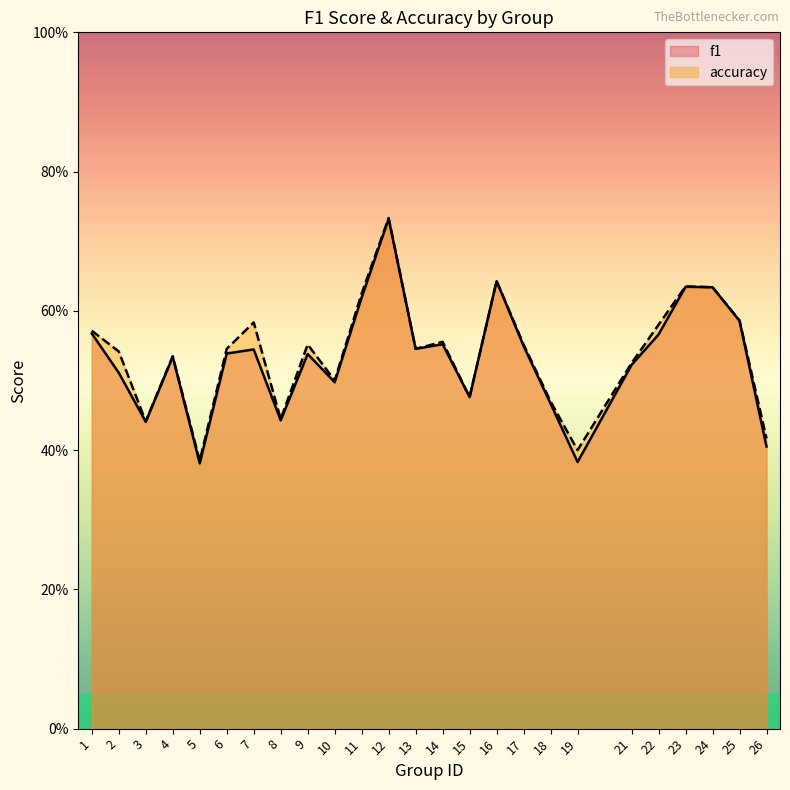

True or false: accuracy and f1 intersect in this chart.

False